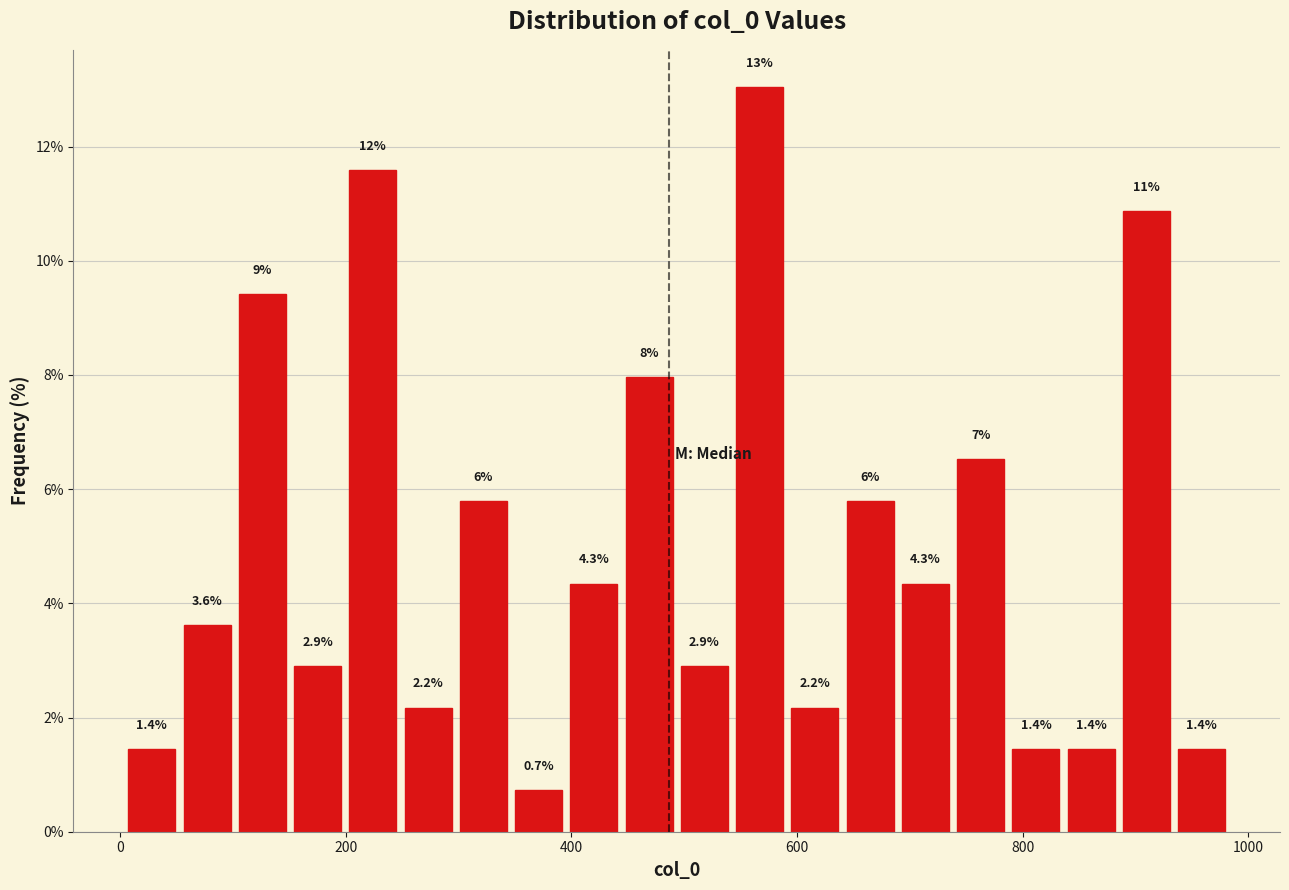

Around what value on the x-axis is the tallest bar? Give the approximate position of its centre, as read against the axis.

560